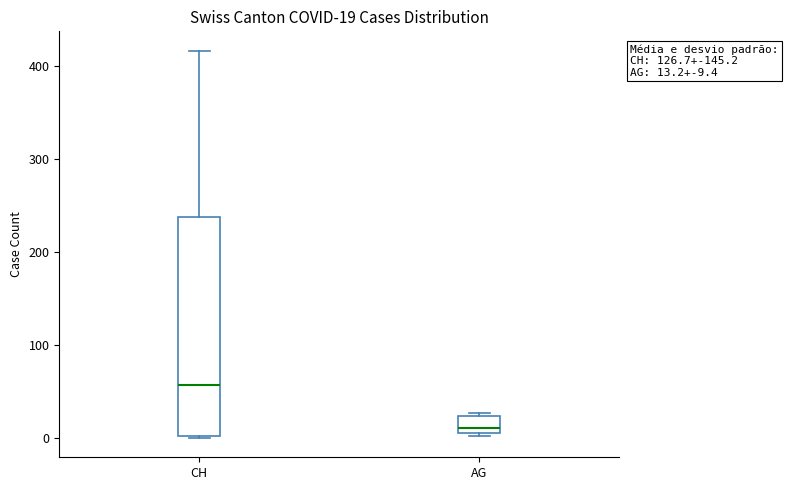

Comparing the boxes themselves (not the whiskers), which one is the tallest?

CH